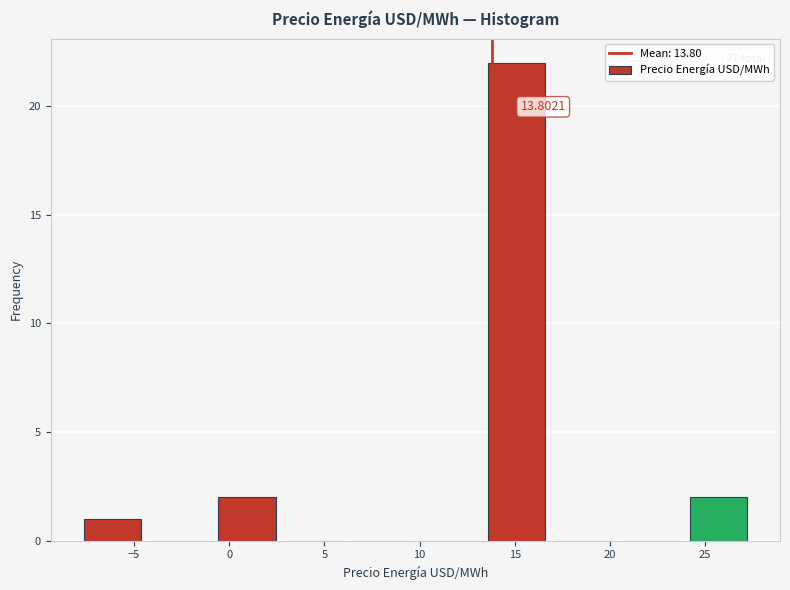

Which range on the x-axis has the tallest bar?

13.5 to 17.0